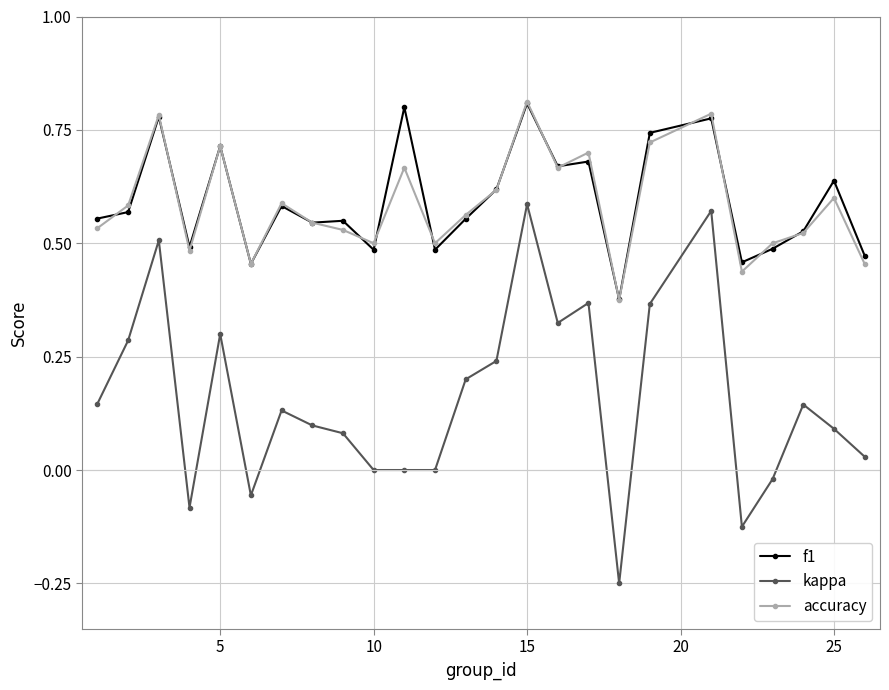

True or false: accuracy has more than 1 interior local peaks.

True